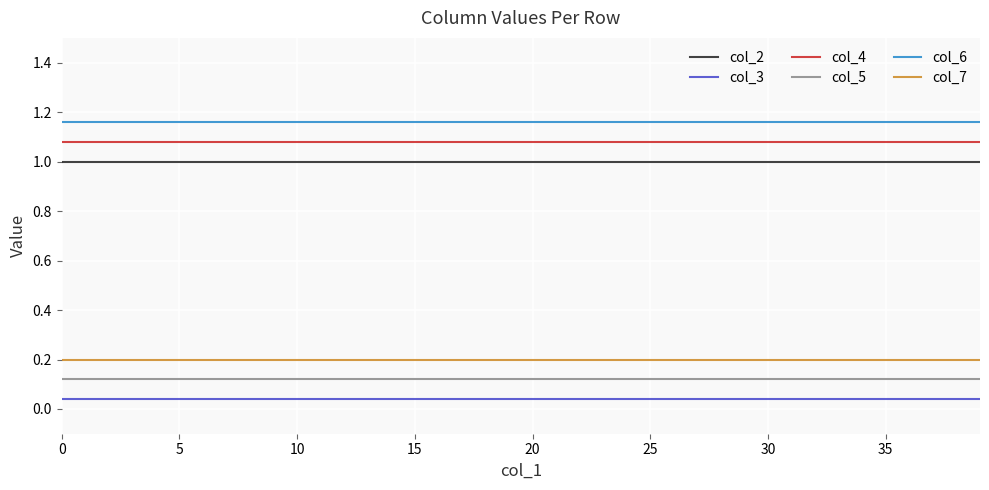

Count the number of categories in the chart.

40